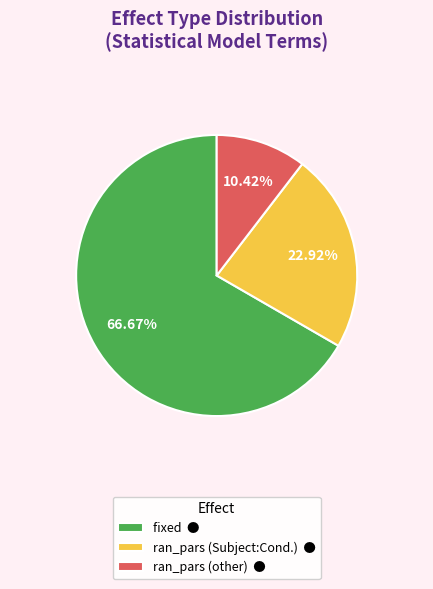

Rank the categories by value from highest to lowest.

fixed ●, ran_pars (Subject:Cond.) ●, ran_pars (other) ●